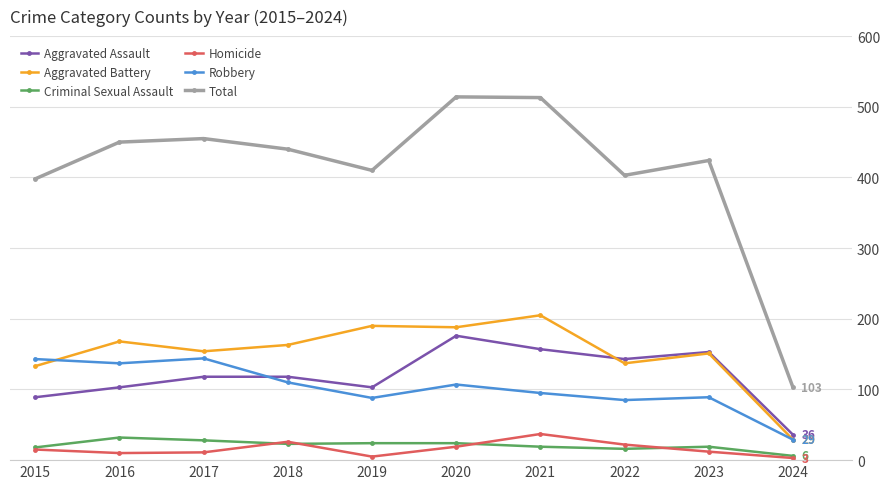

Does the chart have visible grid lines?

Yes